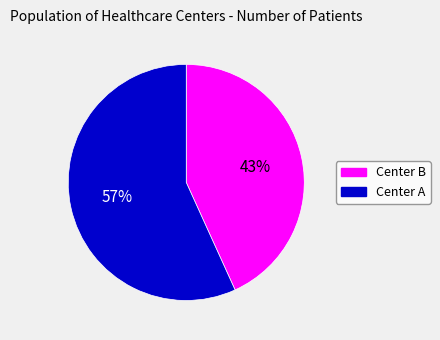

Between Center B and Center A, which is larger?

Center A